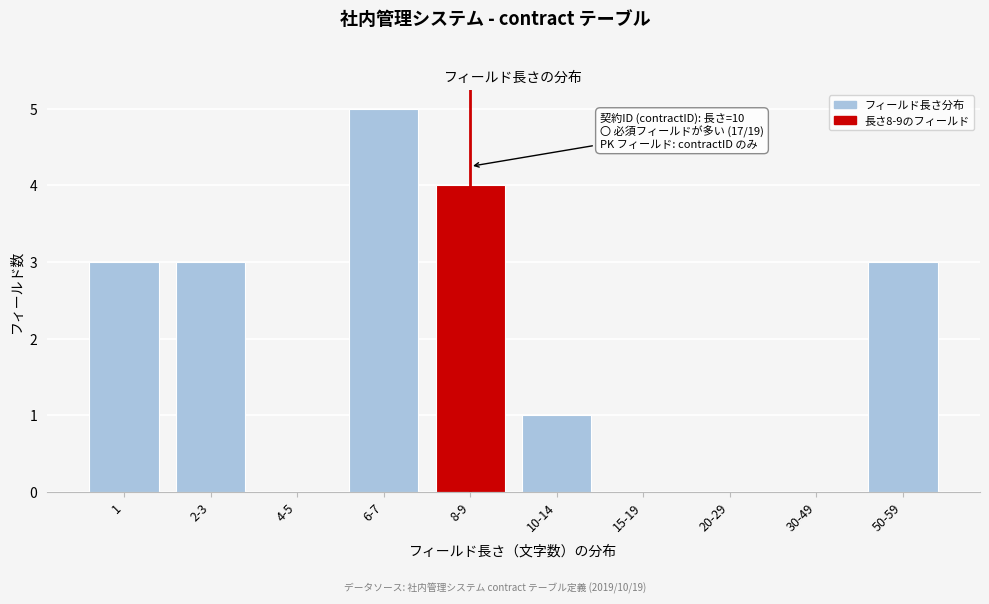

Reading left to right, transcribe all the data shown in this chart.

1=3	2-3=3	4-5=0	6-7=5	8-9=4	10-14=1	15-19=0	20-29=0	30-49=0	50-59=3